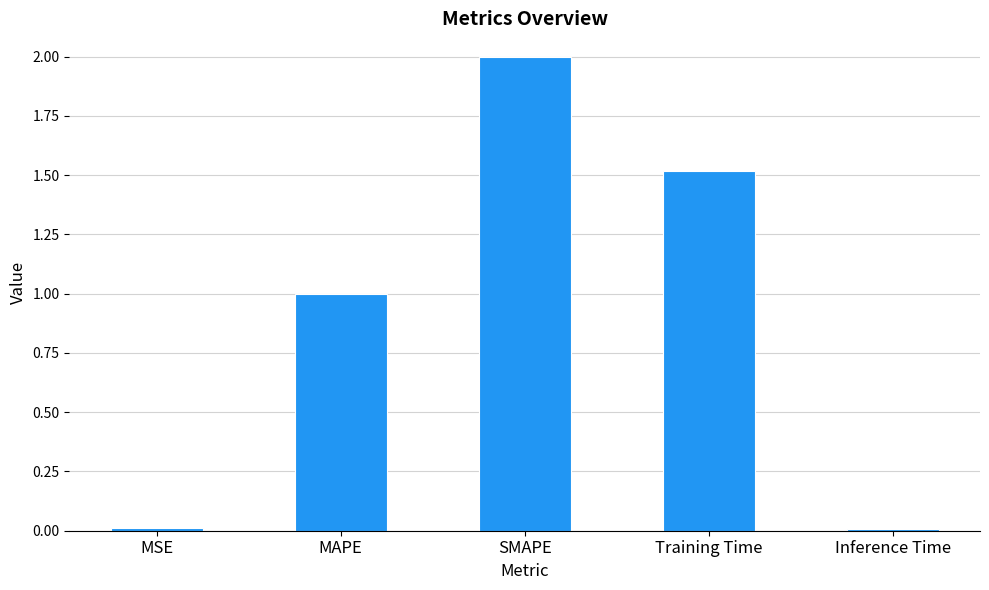

Which label corresponds to the largest value in the chart?

SMAPE